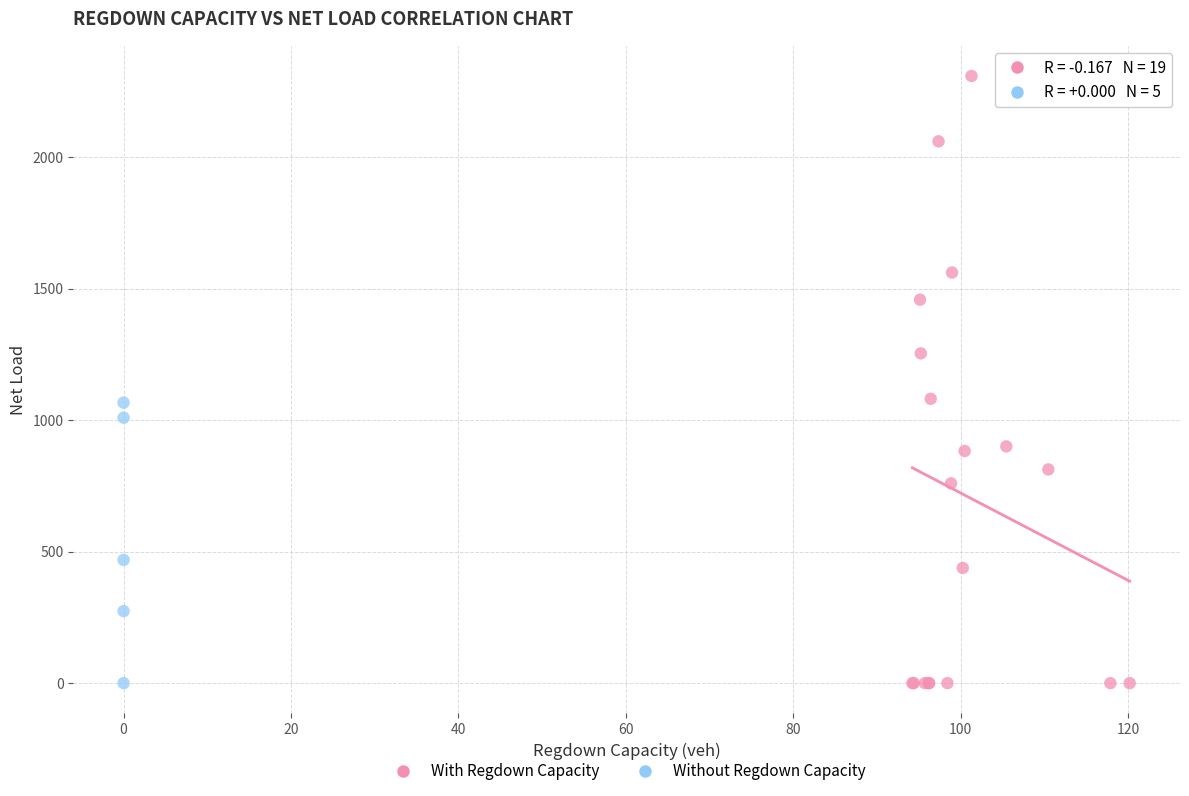

Which series contains the highest Y value?

With Regdown Capacity